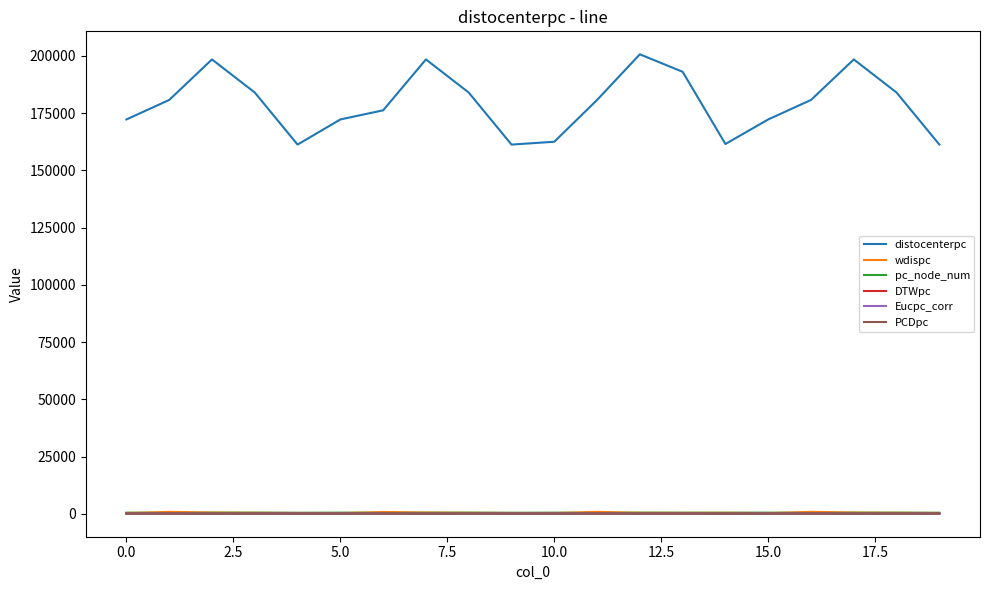

Does the chart have visible grid lines?

No